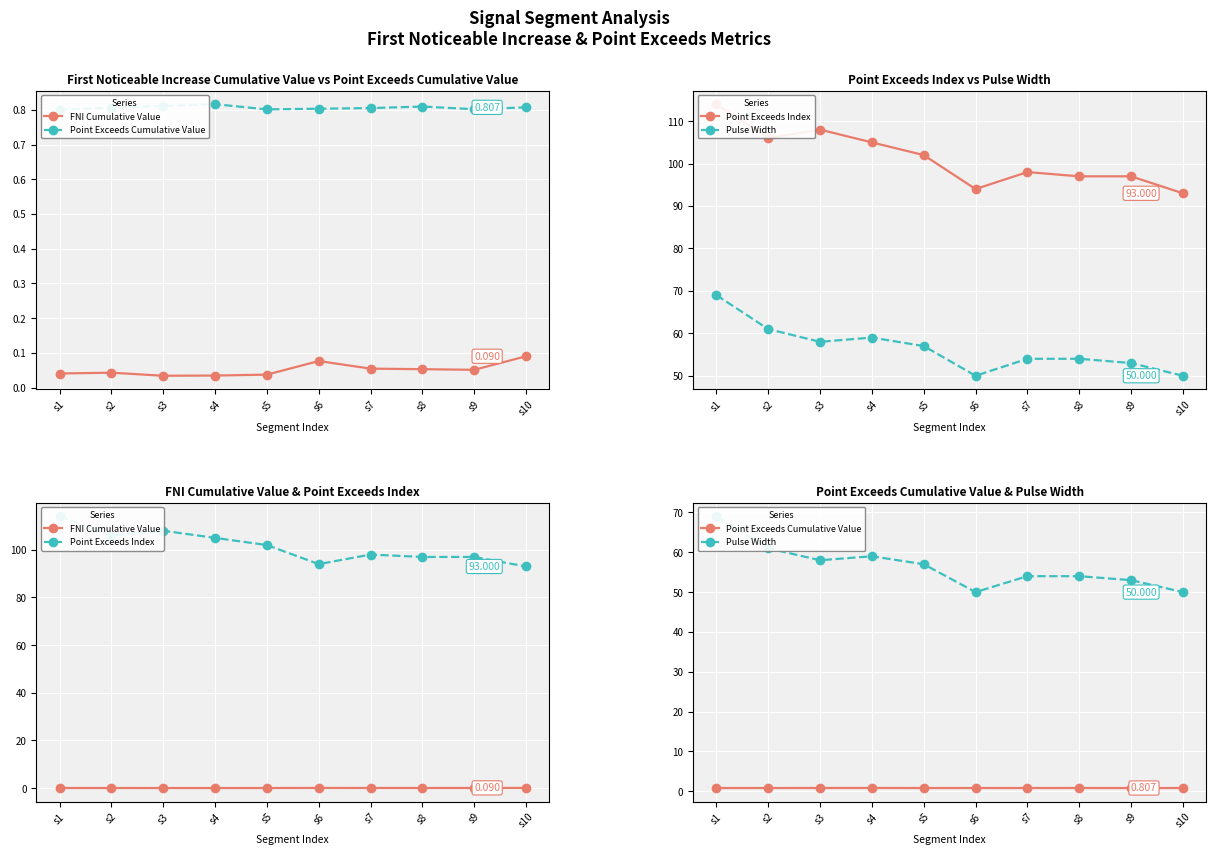

Reading left to right, transcribe all the data shown in this chart.

FNI Cumulative Value: 0.0	0.0	0.0	0.0	0.0	0.1	0.1	0.1	0.1	0.1
Point Exceeds Cumulative Value: 0.8	0.8	0.8	0.8	0.8	0.8	0.8	0.8	0.8	0.8
Point Exceeds Index: 114.0	106.0	108.0	105.0	102.0	94.0	98.0	97.0	97.0	93.0
Pulse Width: 69.0	61.0	58.0	59.0	57.0	50.0	54.0	54.0	53.0	50.0